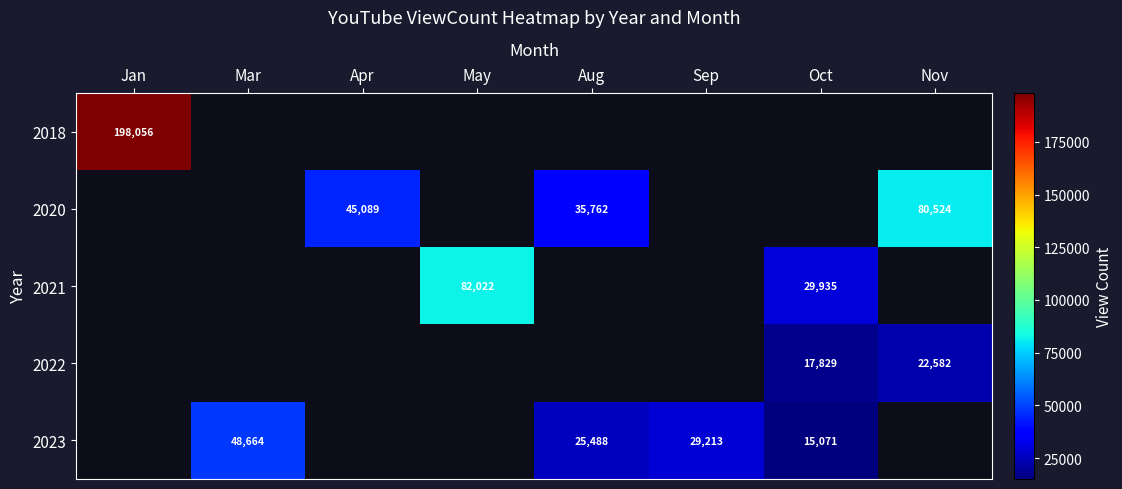

How many positive values does the 2021 series have?

2